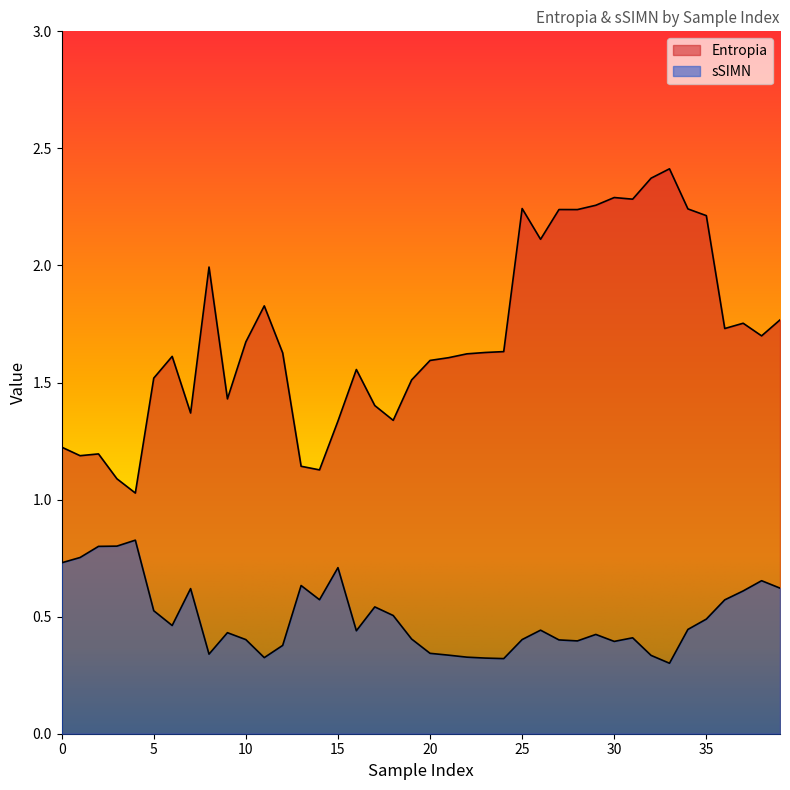

What are all the series names shown in the legend?

Entropia, sSIMN